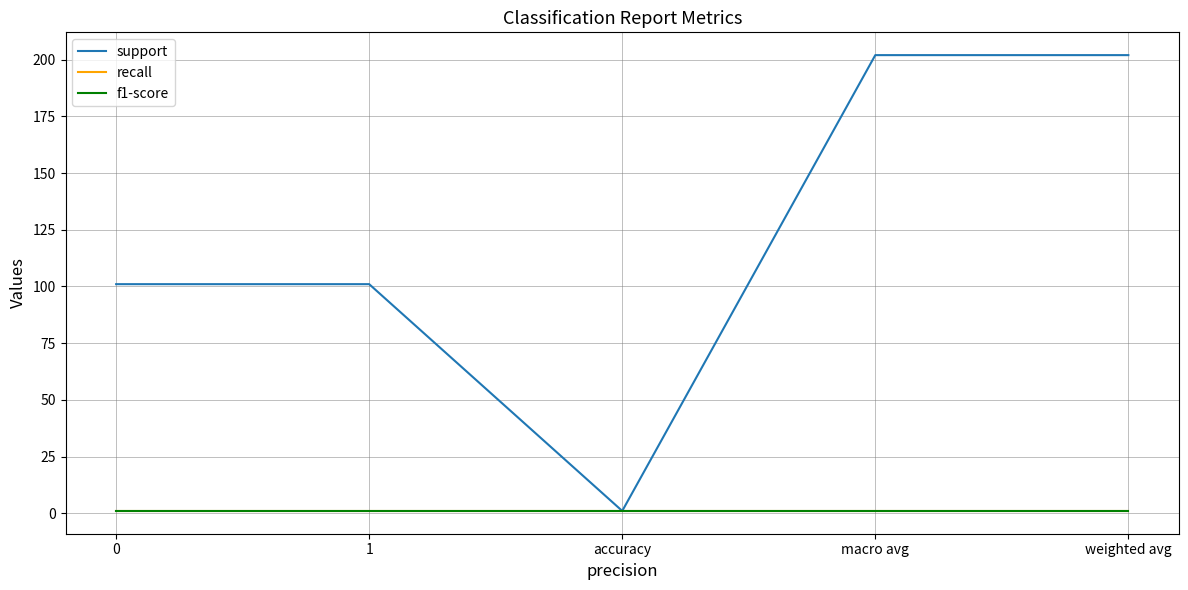

At which category does the chart reach its minimum across all series?

accuracy